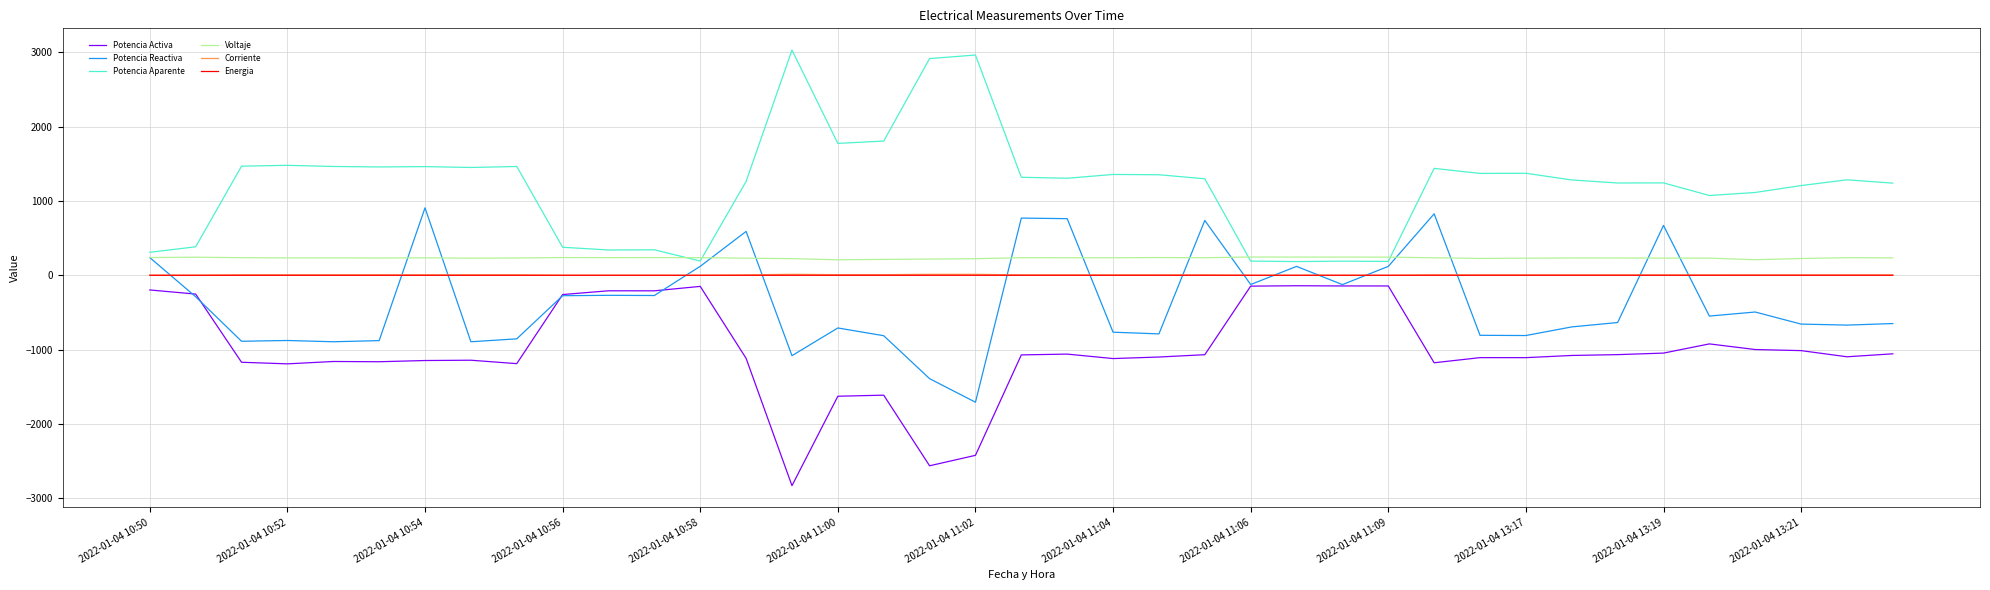

What is the maximum value shown in the chart?

3031.7